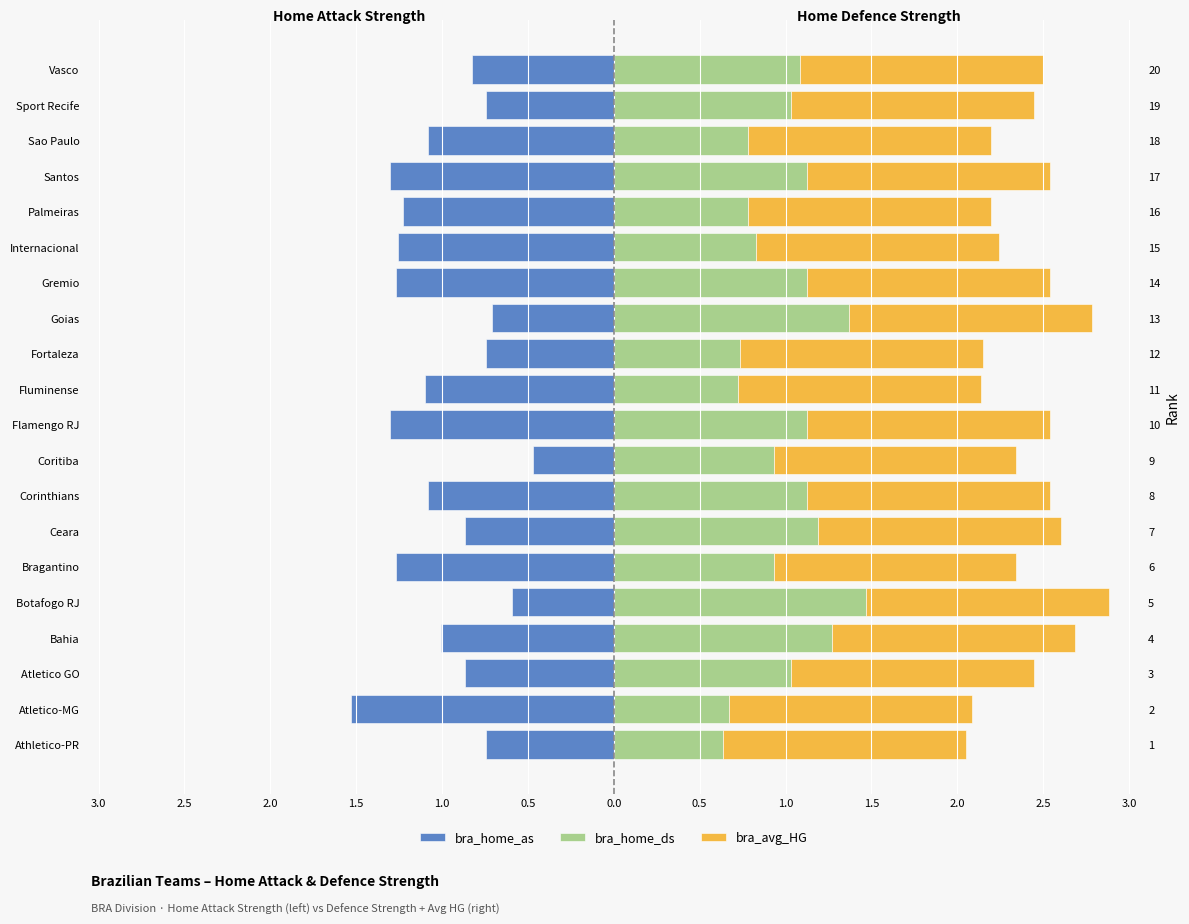

What is the difference between the second highest and second lowest values in the bra_home_ds series?

0.7